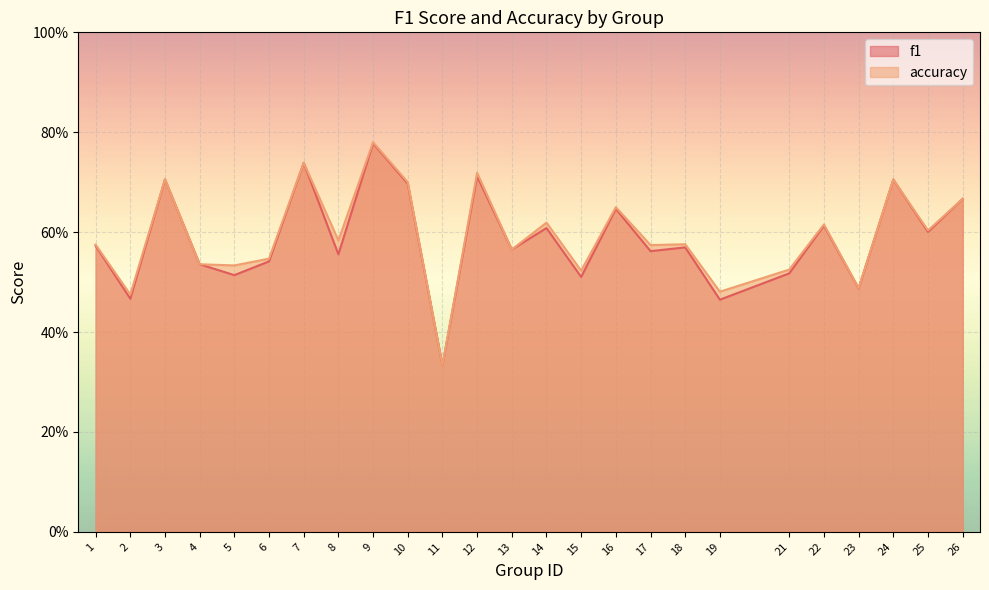

Reading left to right, extract all data points from this chart.

f1: 0.6	0.5	0.7	0.5	0.5	0.5	0.7	0.6	0.8	0.7	0.3	0.7	0.6	0.6	0.5	0.6	0.6	0.6	0.5	0.5	0.6	0.5	0.7	0.6	0.7
accuracy: 0.6	0.5	0.7	0.5	0.5	0.5	0.7	0.6	0.8	0.7	0.3	0.7	0.6	0.6	0.5	0.7	0.6	0.6	0.5	0.5	0.6	0.5	0.7	0.6	0.7